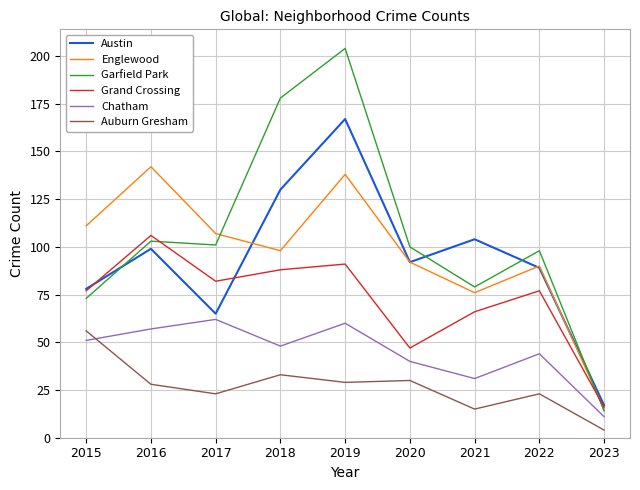

Which series has the largest range (max minus min)?

Garfield Park